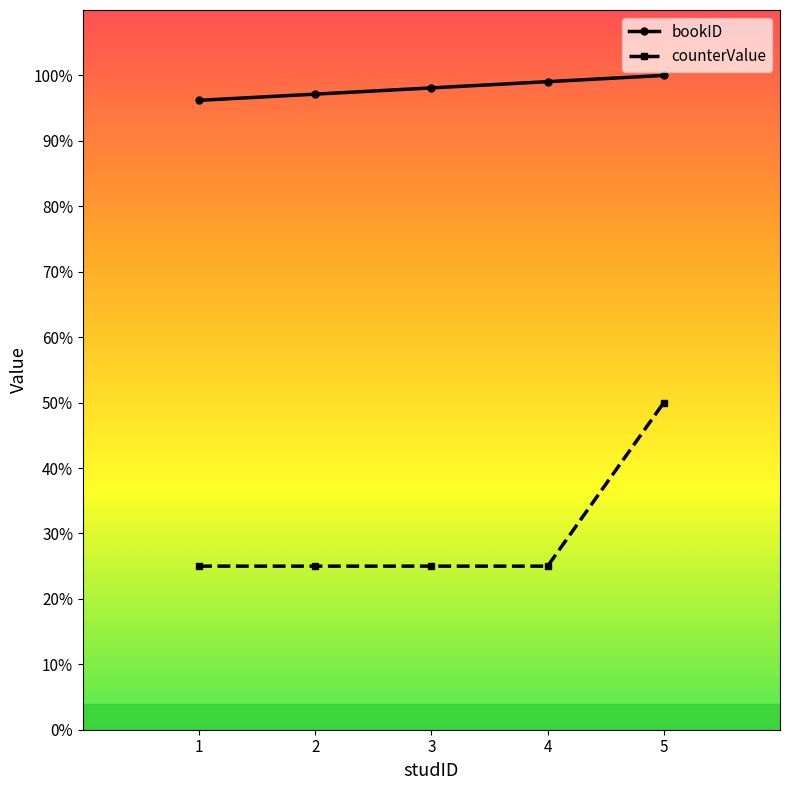

True or false: bookID has a value of 100.0 at 5.

True